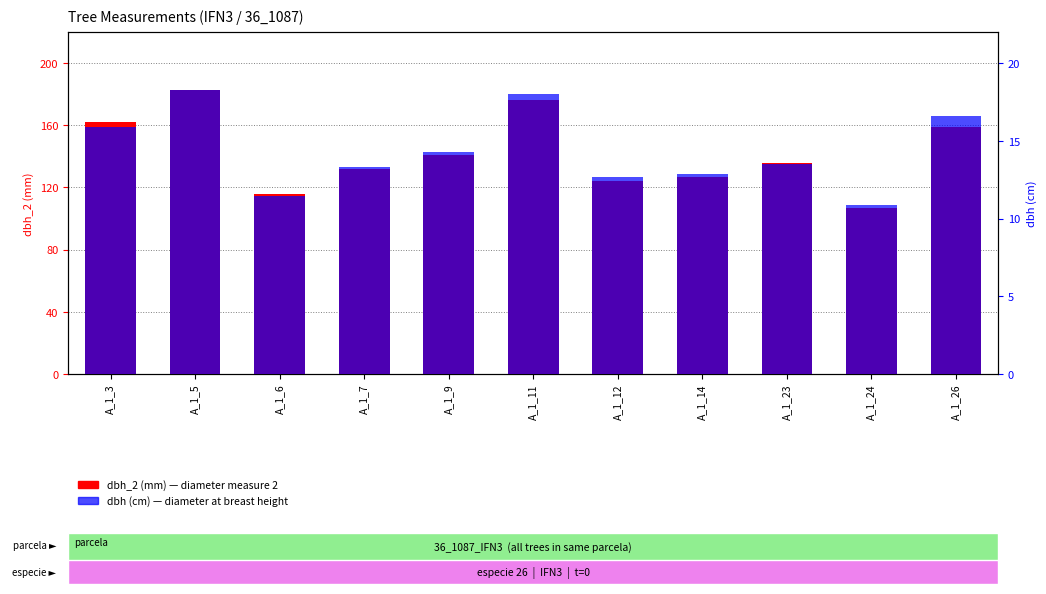

Reading left to right, transcribe all the data shown in this chart.

dbh_2 (mm): 162.0	183.0	116.0	132.0	141.0	176.0	124.0	127.0	136.0	107.0	159.0
dbh (cm): 15.9	18.2	11.4	13.3	14.2	18.0	12.7	12.8	13.5	10.8	16.6